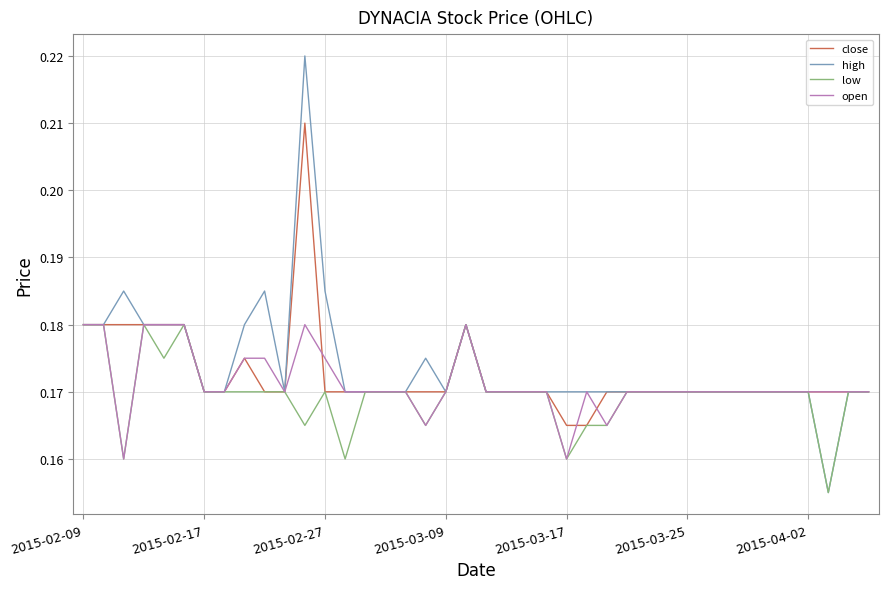

True or false: close has a value of 0.3 at 2015-02-17.

False